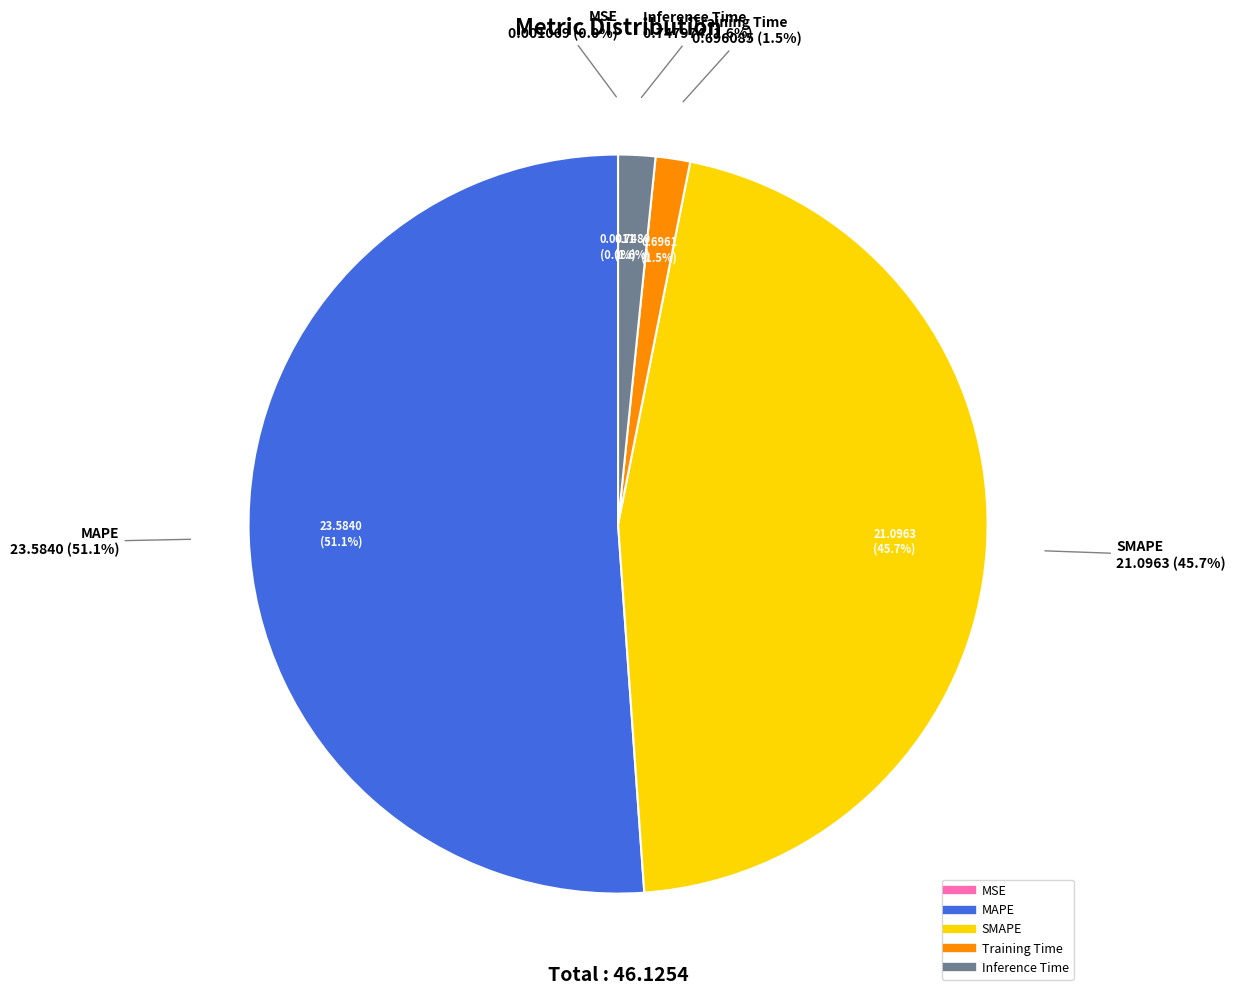

Which has a higher value, MAPE or MSE?

MAPE